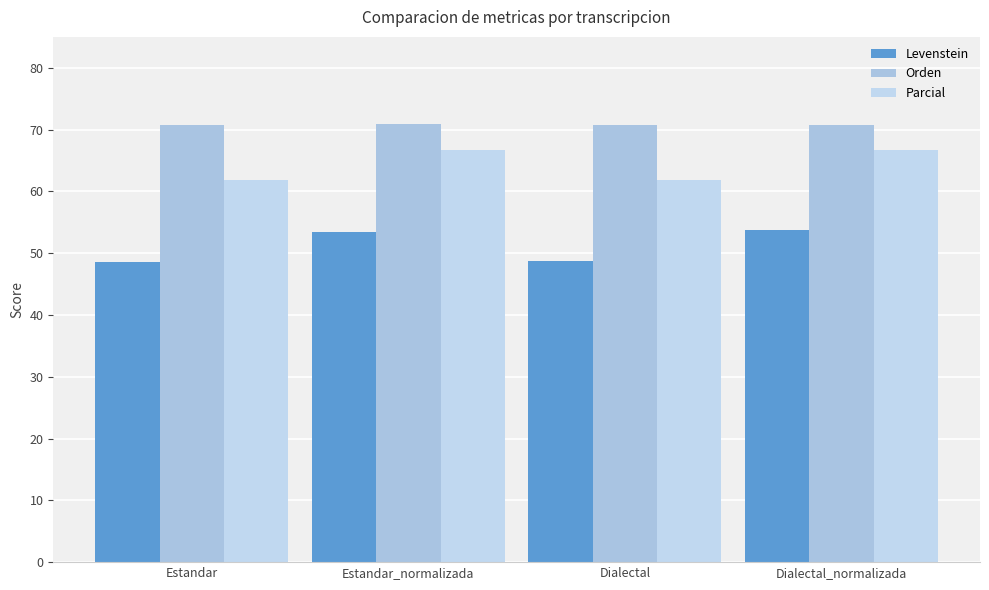

What is the spread (max minus min) of values at Estandar_normalizada?

17.4